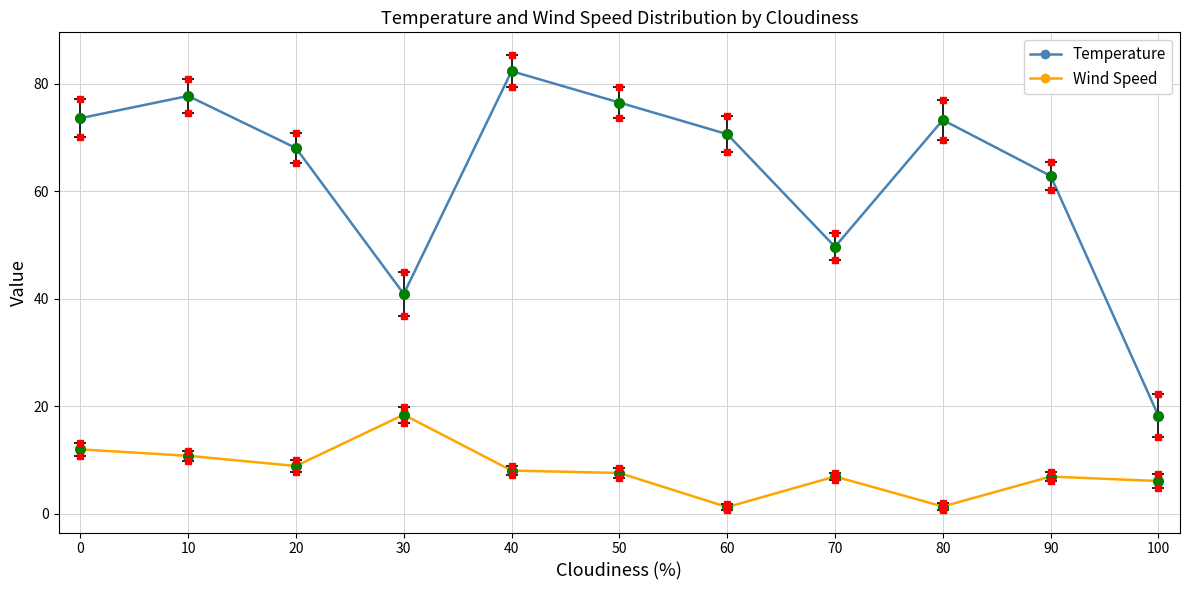

How many distinct data groups are displayed?

2